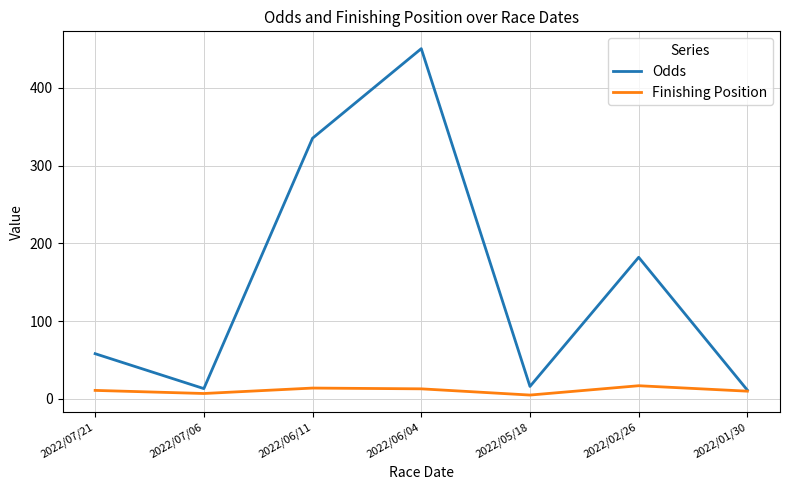

What are all the series names shown in the legend?

Odds, Finishing Position